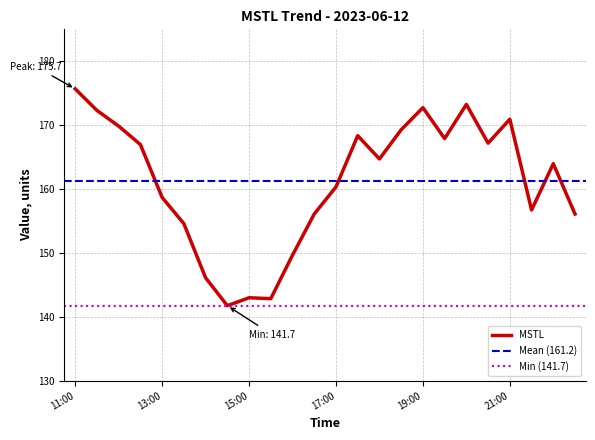

What is the smallest value displayed?

141.7